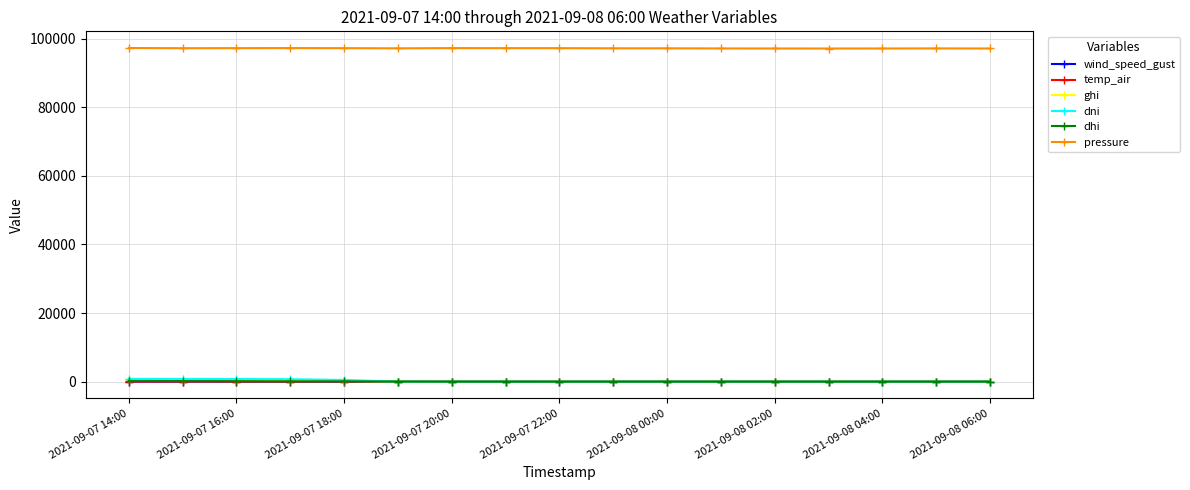

True or false: dni has more than 0 points higher than both neighbors.

True